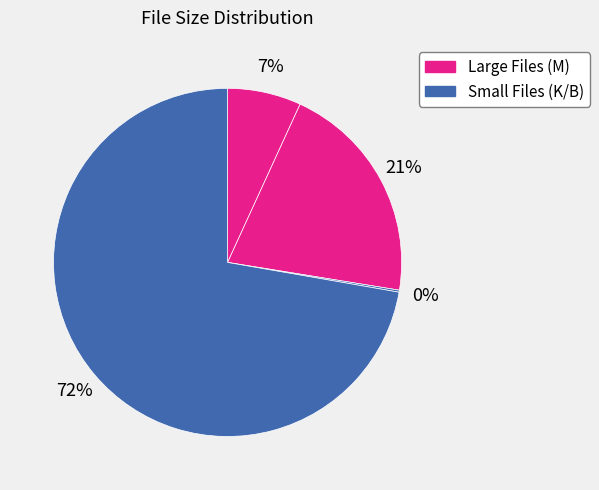

Is there a majority slice in this chart?

Yes